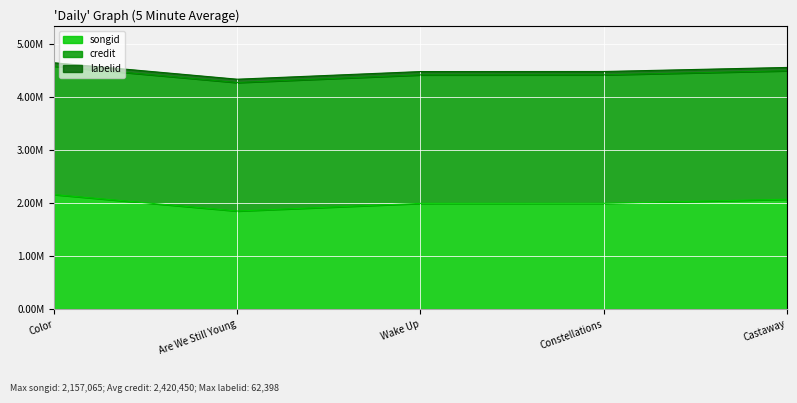

Where is credit nearest to the value 2420450?

Color